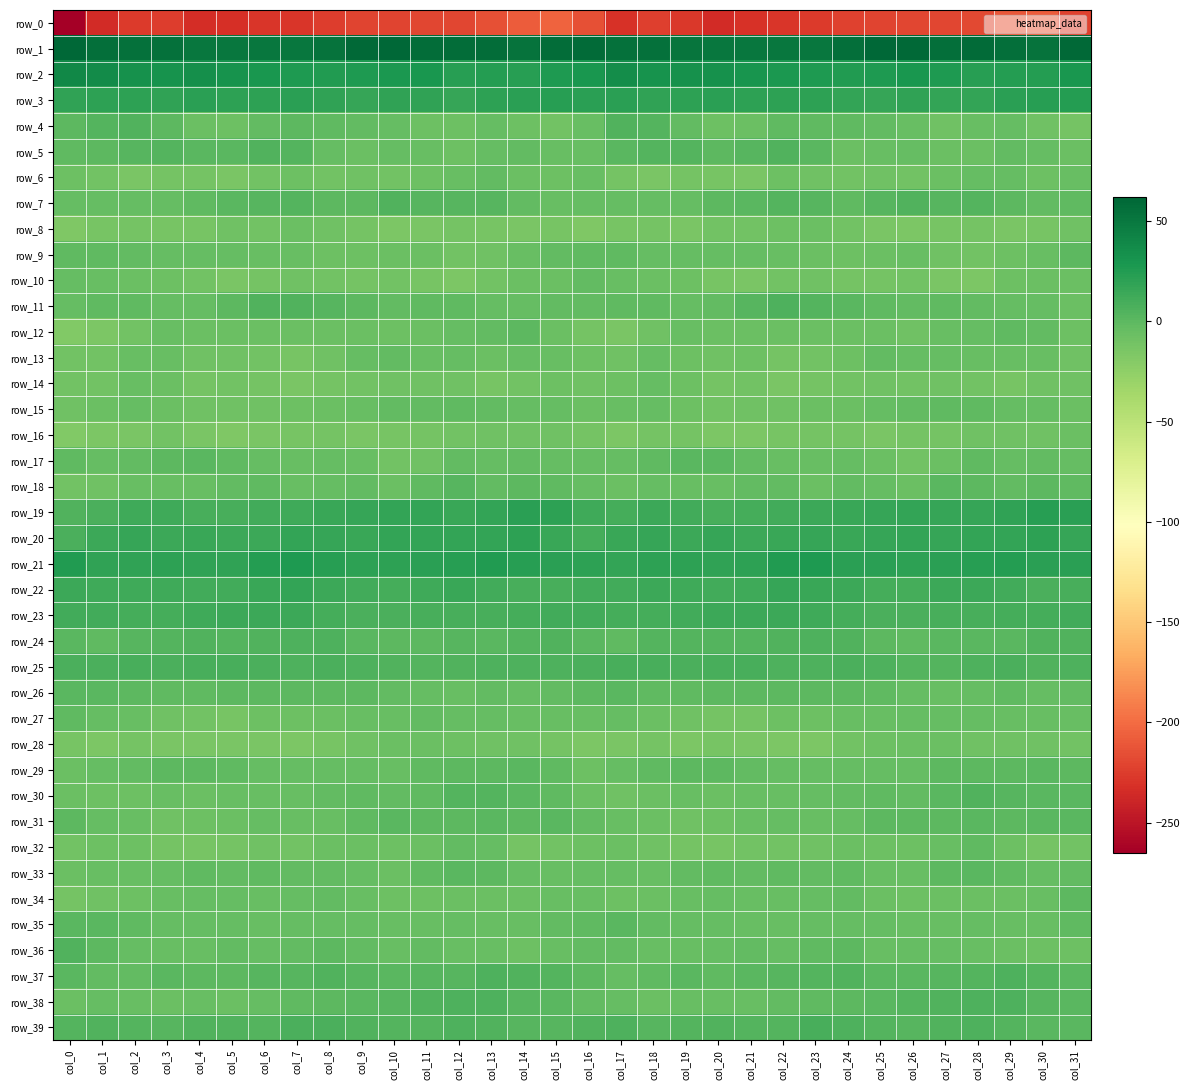

What is the total value across all series at col_13?

-127.1